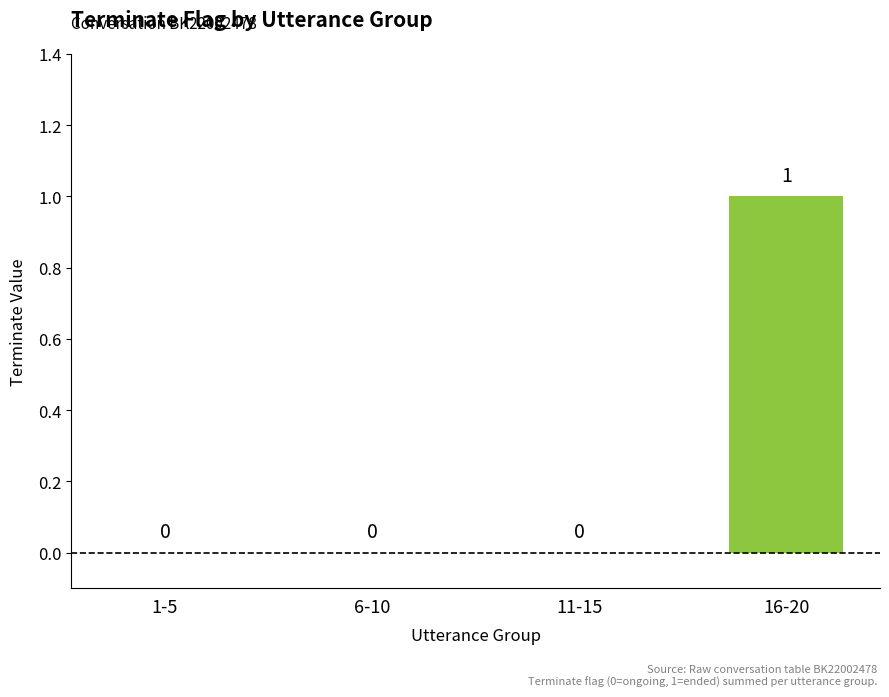

Is it true that the value at 11-15 is -1?

False